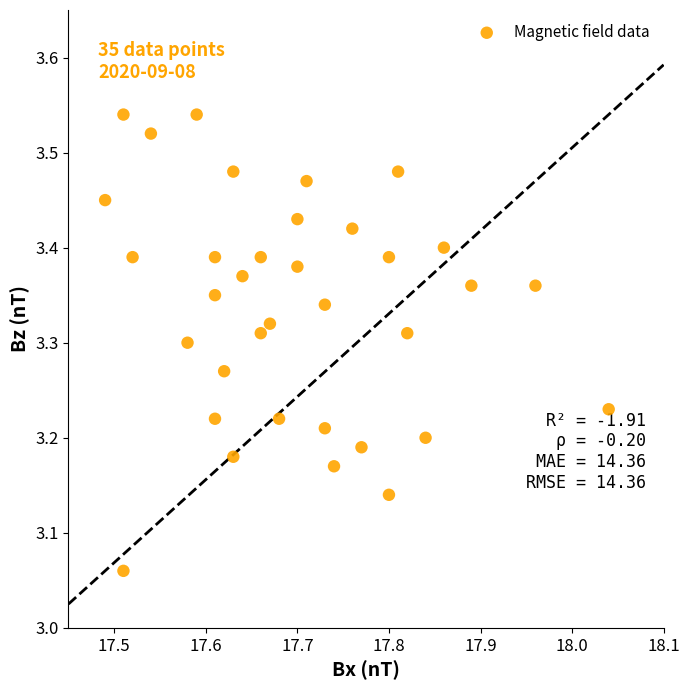

What is the range of Y values (max minus min)?

0.5